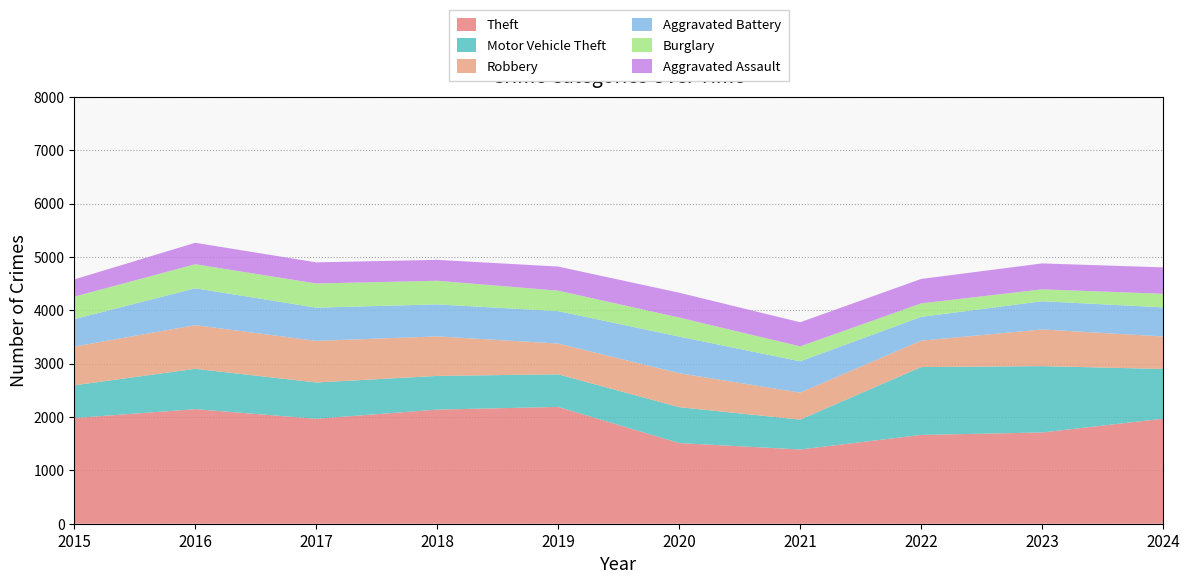

Reading right to left, list all the values displayed in this chart.

Theft: 1969	1711	1665	1392	1512	2190	2140	1968	2148	1981
Motor Vehicle Theft: 932	1244	1272	560	673	611	631	680	756	614
Robbery: 610	687	495	506	637	577	741	780	819	726
Aggravated Battery: 545	529	446	587	686	608	600	623	691	515
Burglary: 255	223	253	280	357	383	443	453	451	421
Aggravated Assault: 495	486	458	452	466	452	392	396	402	323